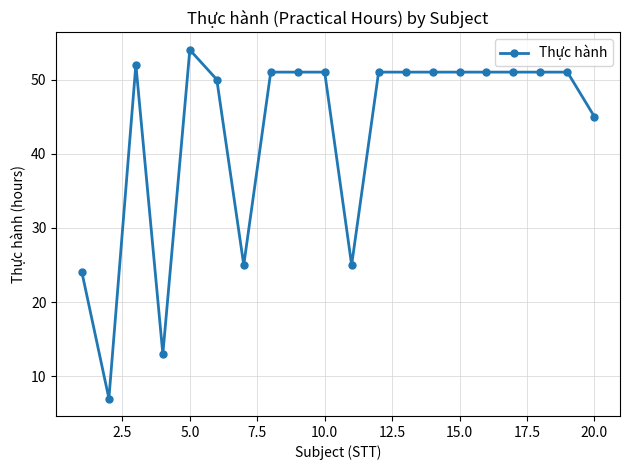

Reading left to right, extract all data points from this chart.

24	7	52	13	54	50	25	51	51	51	25	51	51	51	51	51	51	51	51	45